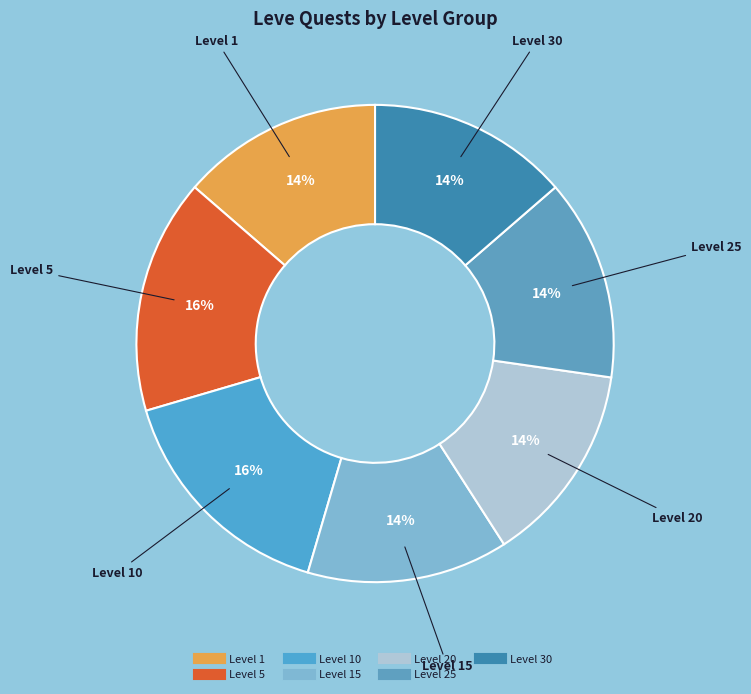

How many slices are in this pie chart?

7